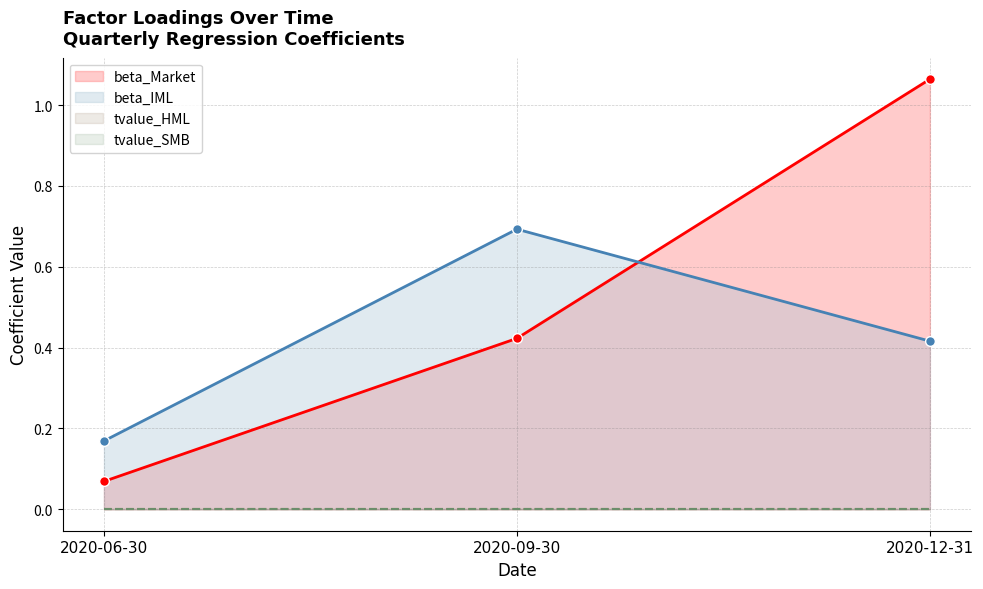

The beta_IML series shows 0.4 at 2020-12-31. True or false?

True